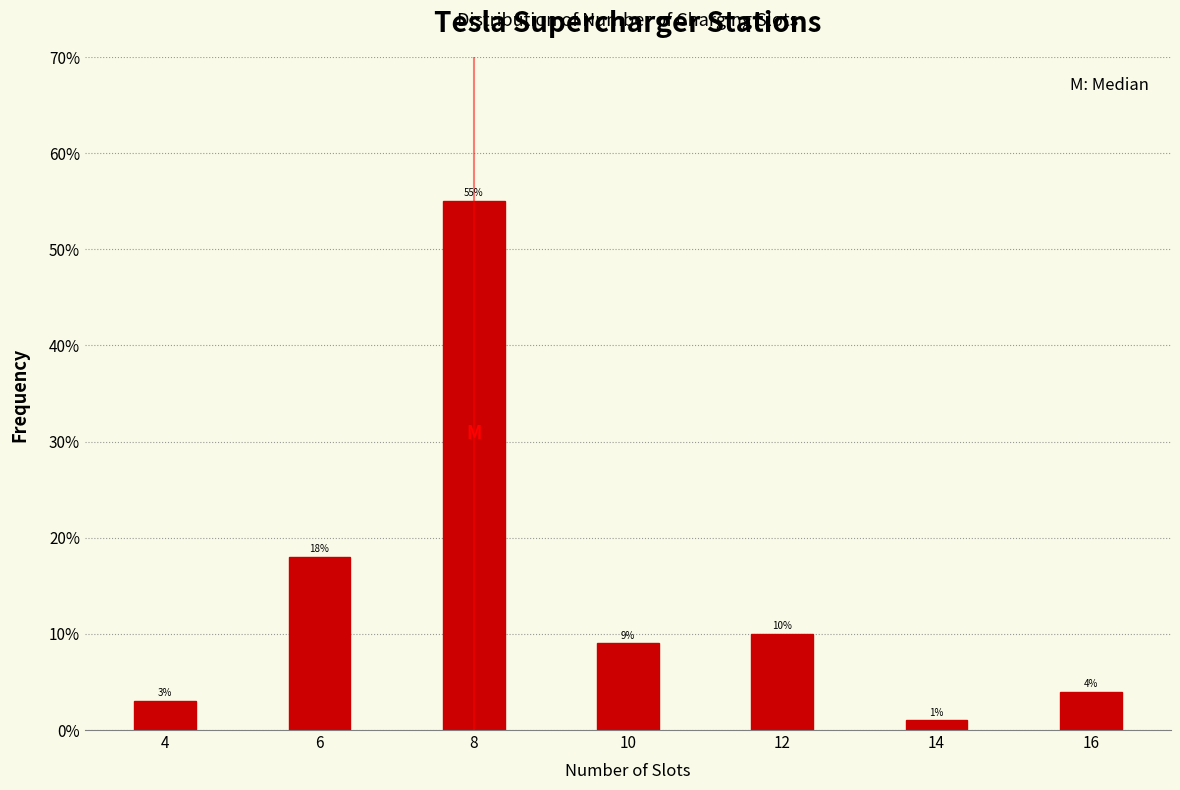

Reading right to left, what are all the values shown in this chart?

16=4.0	14=1.0	12=10.0	10=9.0	8=55.0	6=18.0	4=3.0